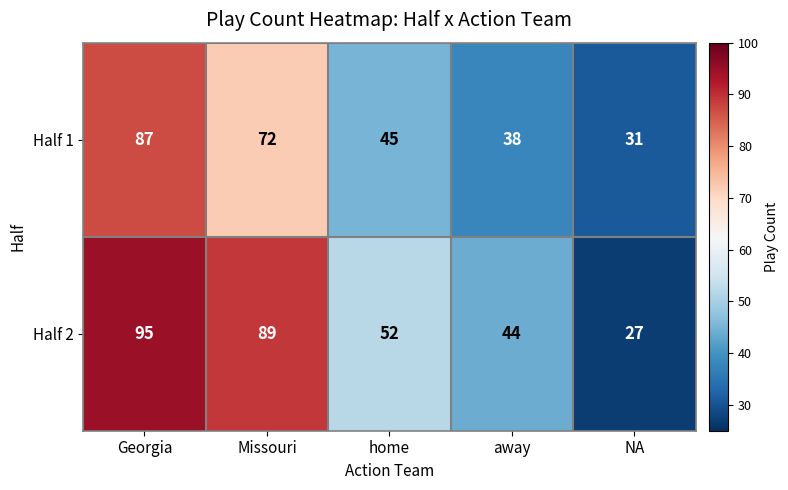

What is the difference between the highest and lowest values at Missouri?

17